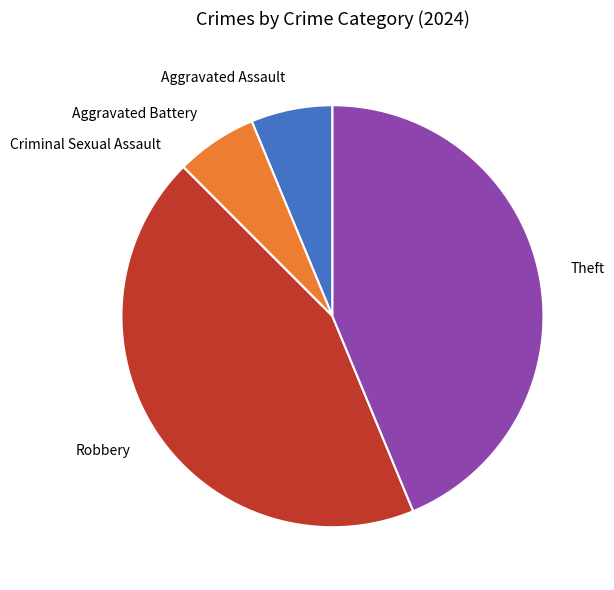

Does Robbery represent more than half of the total?

No